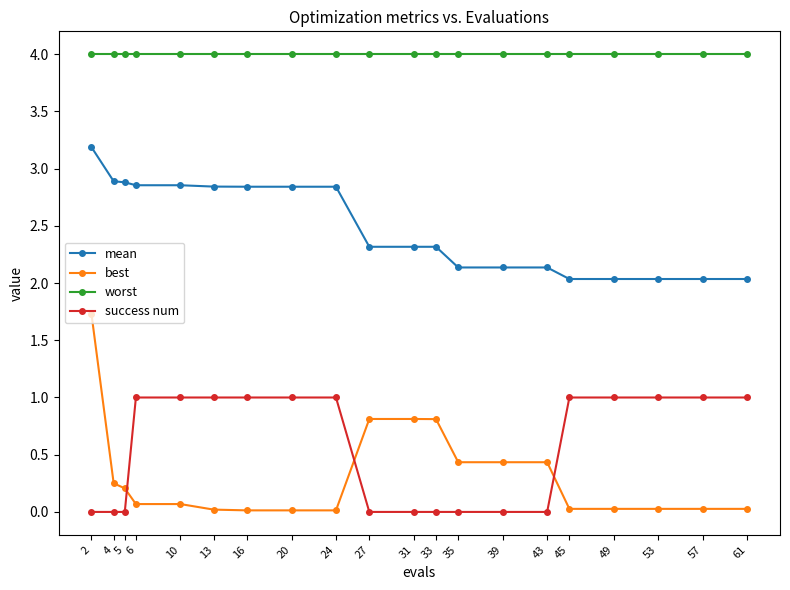

Between 2 and 57, which series saw the biggest shift?

best